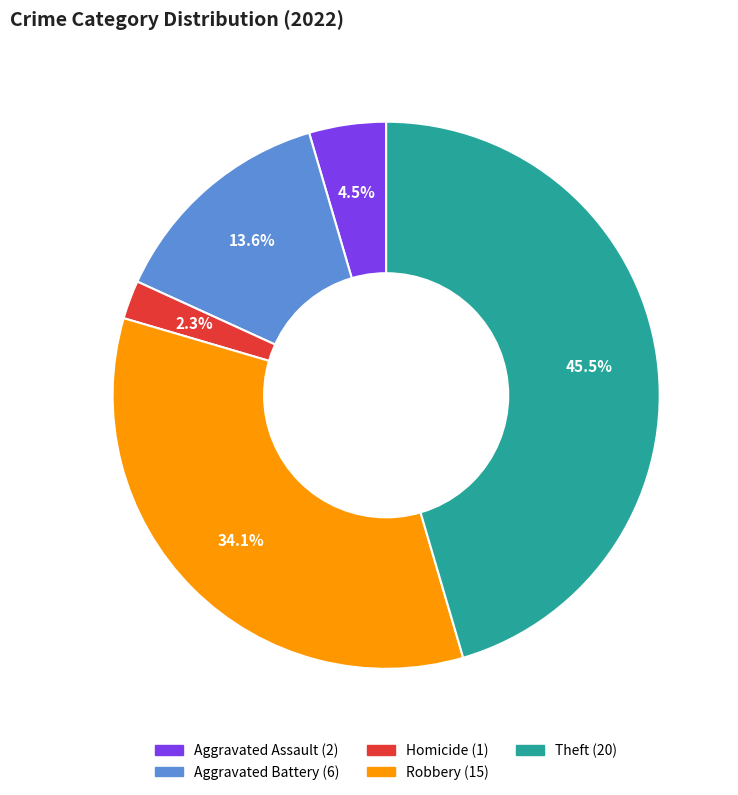

Does any single category account for the majority?

No